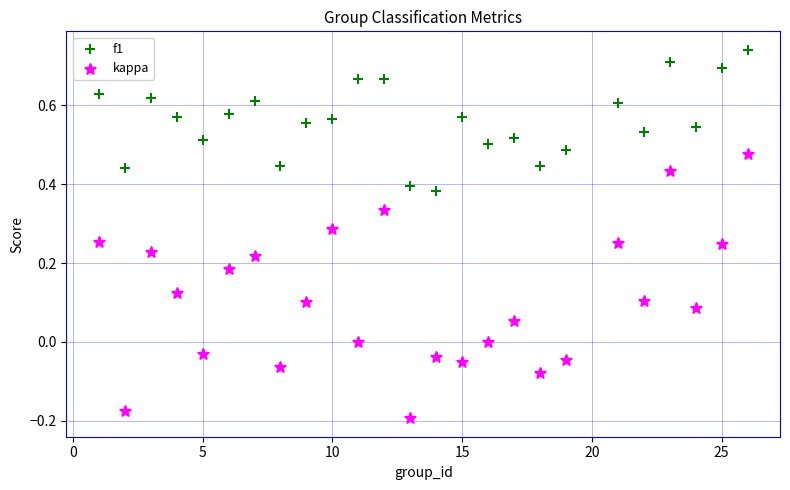

Which series contains the highest Y value?

f1